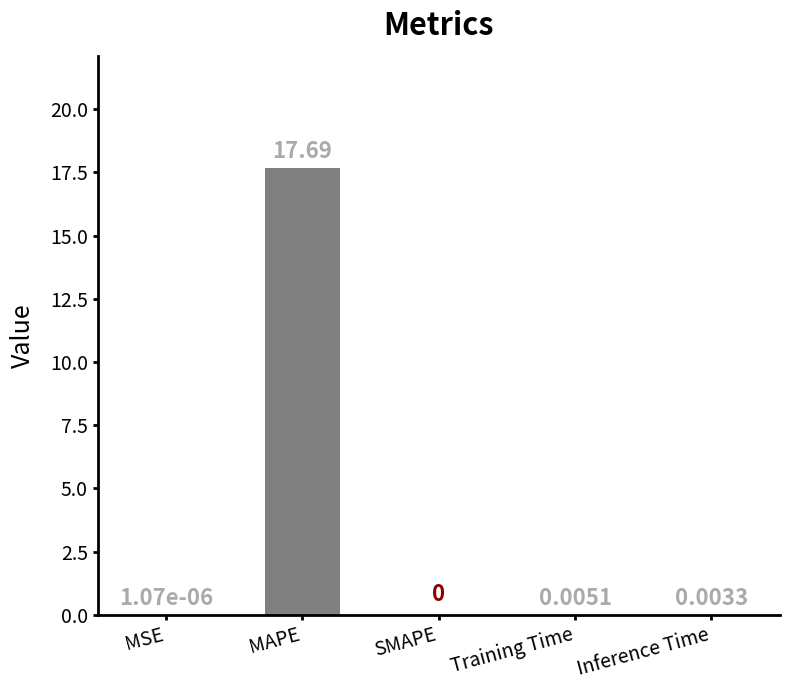

The value at MAPE is 11.8. True or false?

False